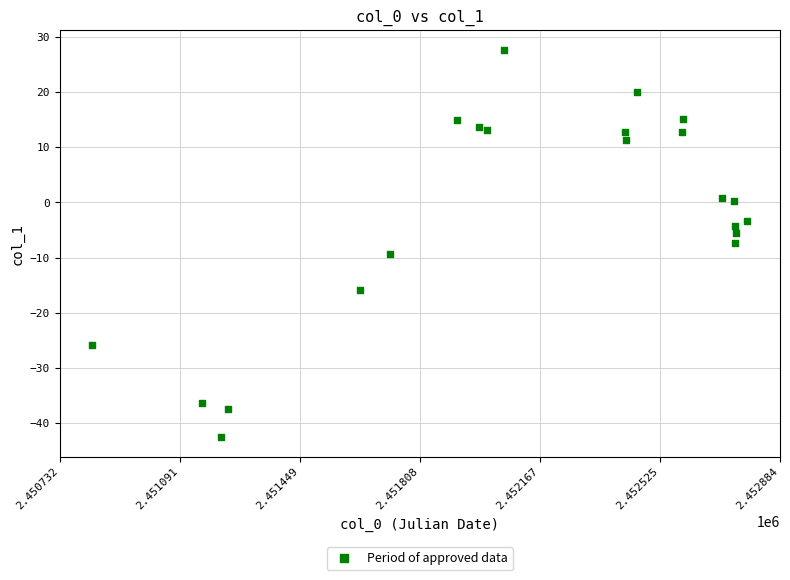

What is the range of Y values (max minus min)?

70.3